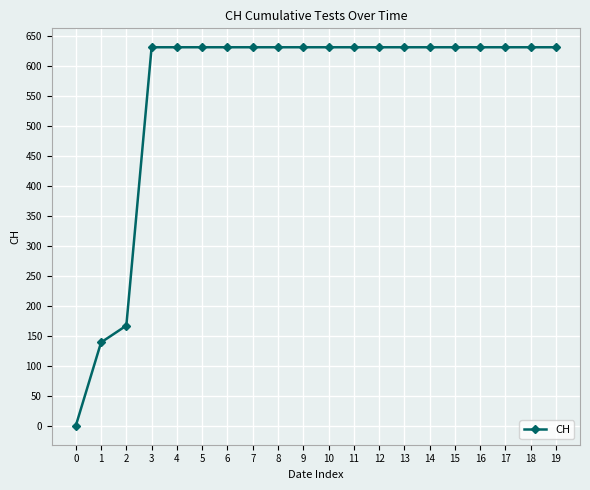

Reading left to right, extract all data points from this chart.

0	139	167	631	631	631	631	631	631	631	631	631	631	631	631	631	631	631	631	631